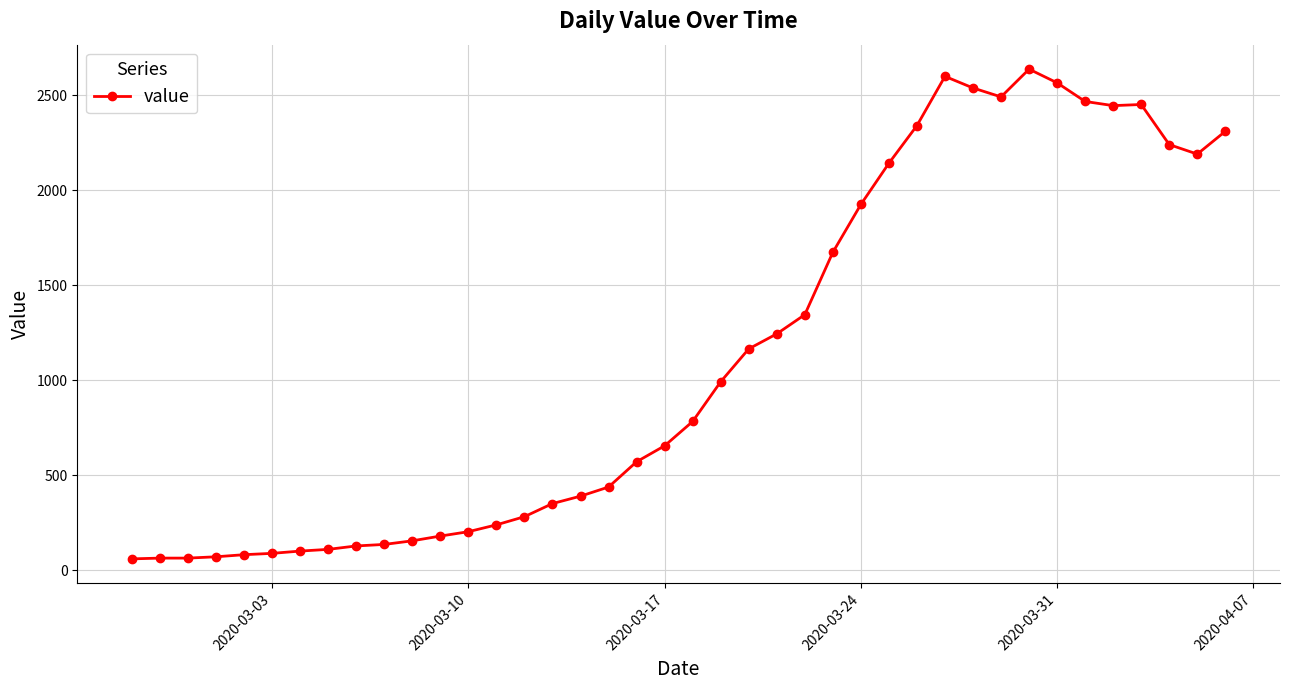

What is the difference between the maximum and minimum values?

2577